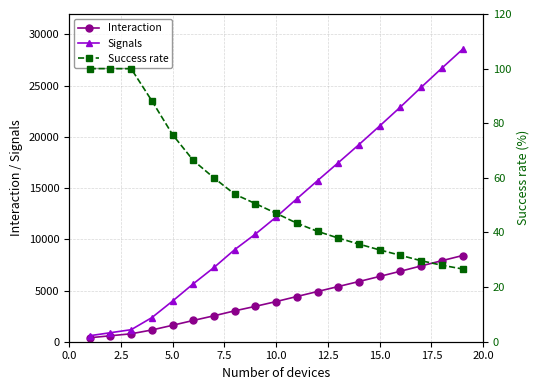

What is the greatest value displayed?

28547.3